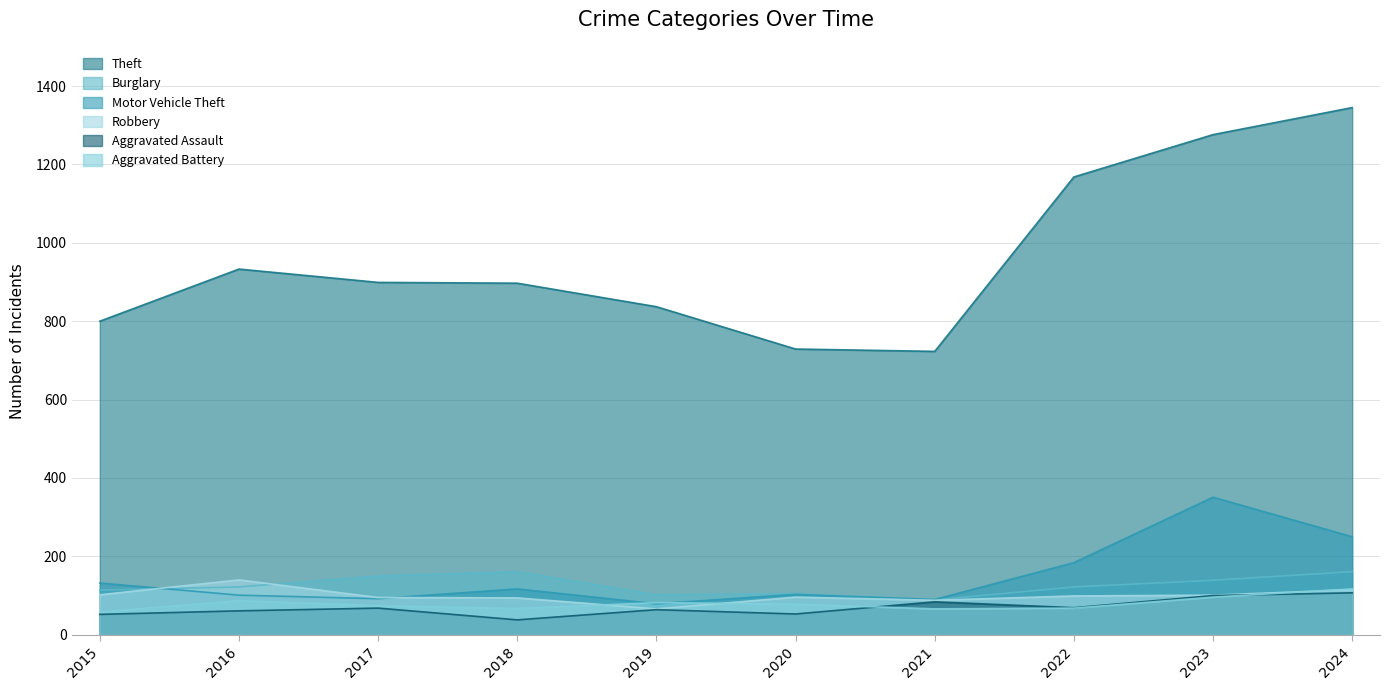

Which has a higher value, 2015 or 2021?

2015